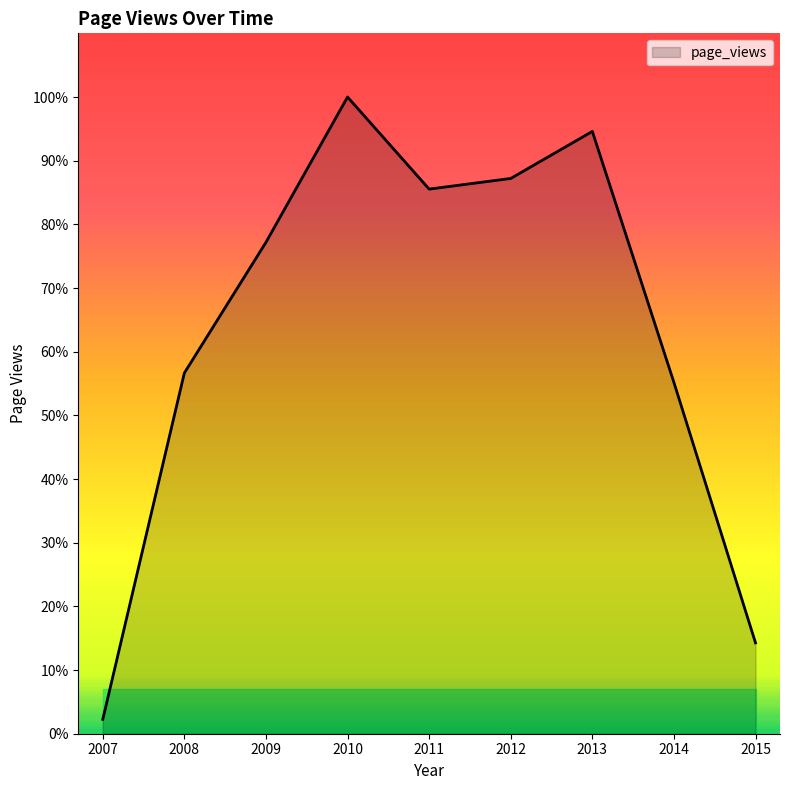

List the labels in order of value, largest first.

2010, 2013, 2012, 2011, 2009, 2008, 2014, 2015, 2007